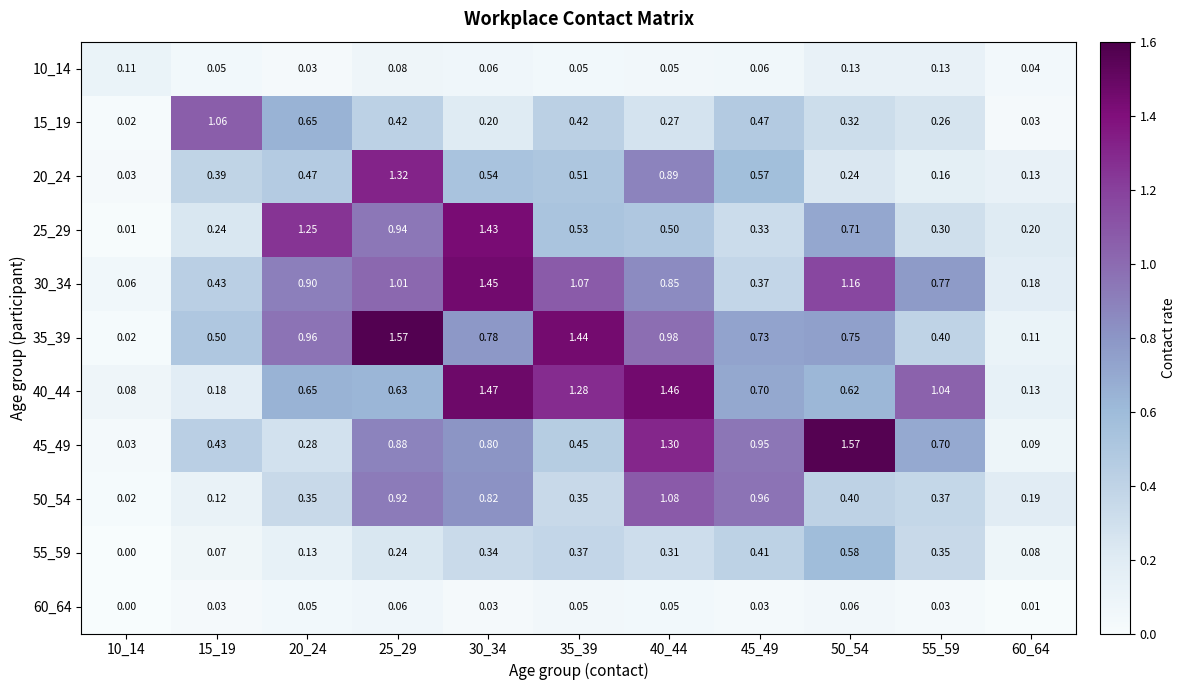

How many series are shown in this chart?

11